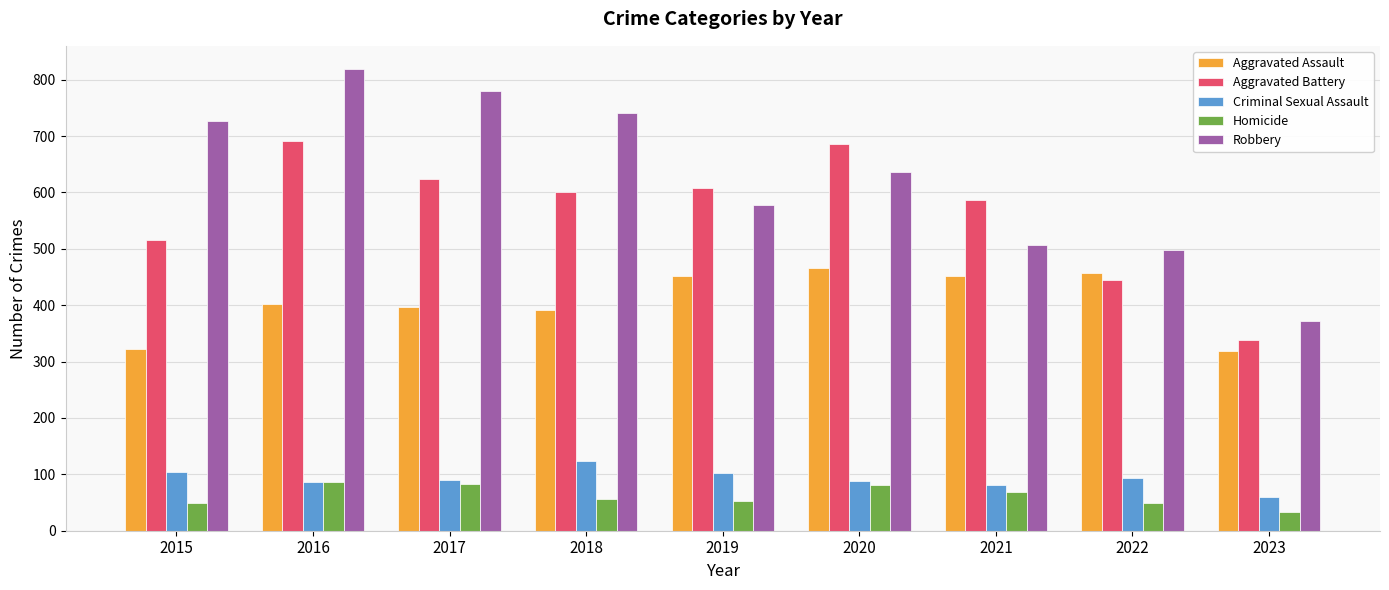

Which series has the largest total across all categories?

Robbery